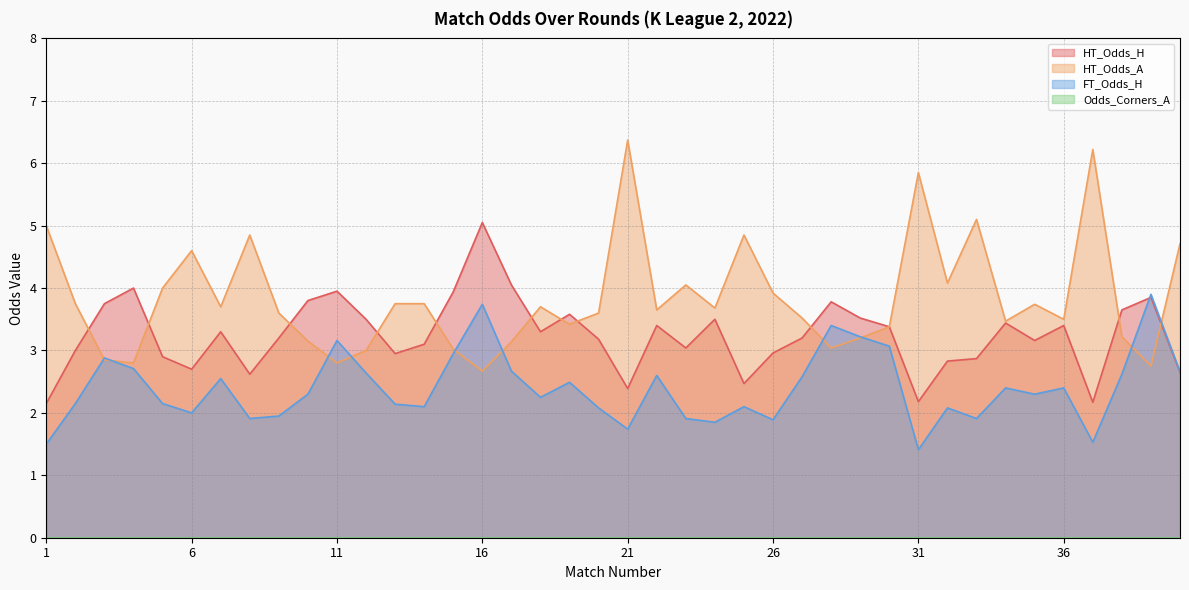

Reading left to right, transcribe all the data shown in this chart.

HT_Odds_H: 2.1	3.0	3.8	4.0	2.9	2.7	3.3	2.6	3.2	3.8	4.0	3.5	3.0	3.1	3.9	5.0	4.0	3.3	3.6	3.2	2.4	3.4	3.0	3.5	2.5	3.0	3.2	3.8	3.5	3.4	2.2	2.8	2.9	3.4	3.2	3.4	2.2	3.6	3.9	2.6
HT_Odds_A: 5.0	3.8	2.9	2.8	4.0	4.6	3.7	4.8	3.6	3.1	2.8	3.0	3.8	3.8	3.0	2.7	3.1	3.7	3.4	3.6	6.4	3.6	4.0	3.7	4.8	3.9	3.5	3.0	3.2	3.4	5.8	4.1	5.1	3.5	3.7	3.5	6.2	3.2	2.8	4.7
FT_Odds_H: 1.5	2.1	2.9	2.7	2.1	2.0	2.5	1.9	1.9	2.3	3.2	2.6	2.1	2.1	3.0	3.7	2.7	2.2	2.5	2.1	1.7	2.6	1.9	1.9	2.1	1.9	2.6	3.4	3.2	3.1	1.4	2.1	1.9	2.4	2.3	2.4	1.5	2.6	3.9	2.7